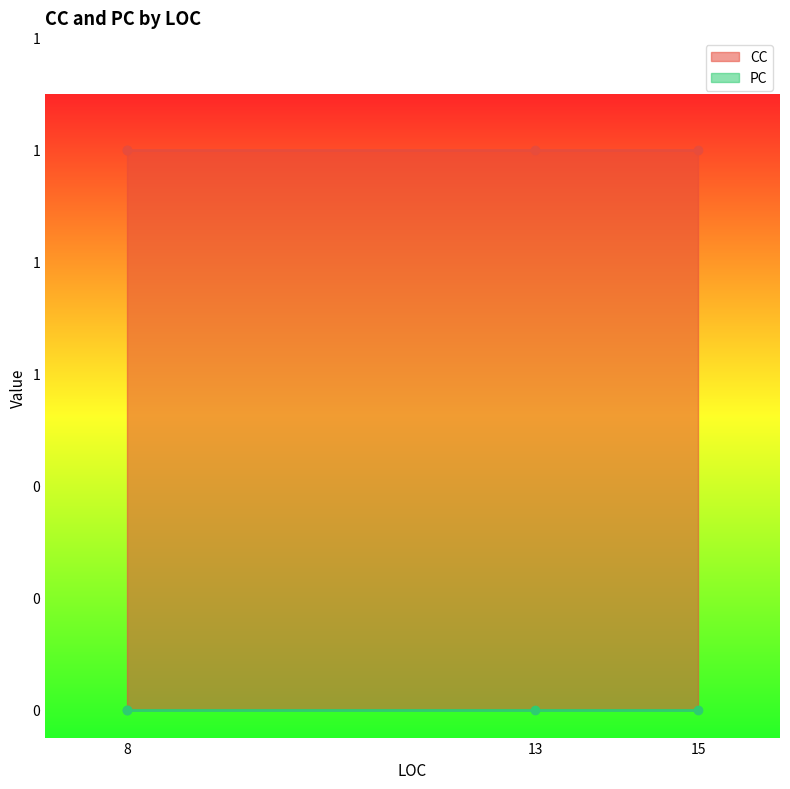

At which label does CC reach its minimum?

8